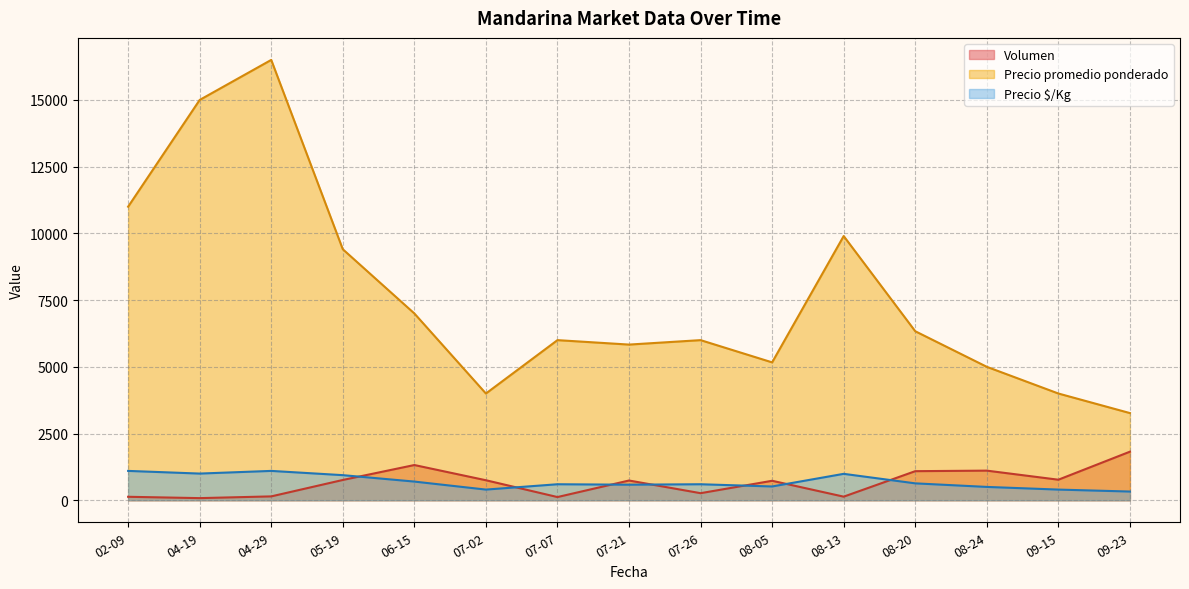

What is the difference between the maximum and minimum values in the Volumen series?

1740.0